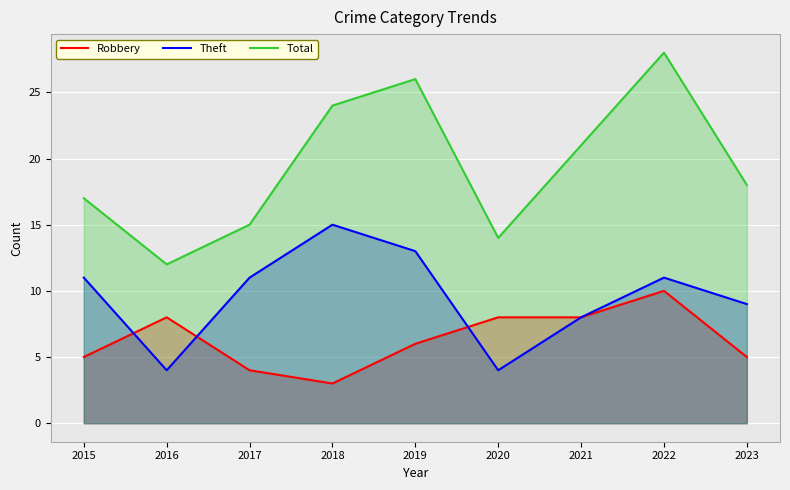

Reading left to right, transcribe all the data shown in this chart.

Robbery: 5	8	4	3	6	8	8	10	5
Theft: 11	4	11	15	13	4	8	11	9
Total: 17	12	15	24	26	14	21	28	18